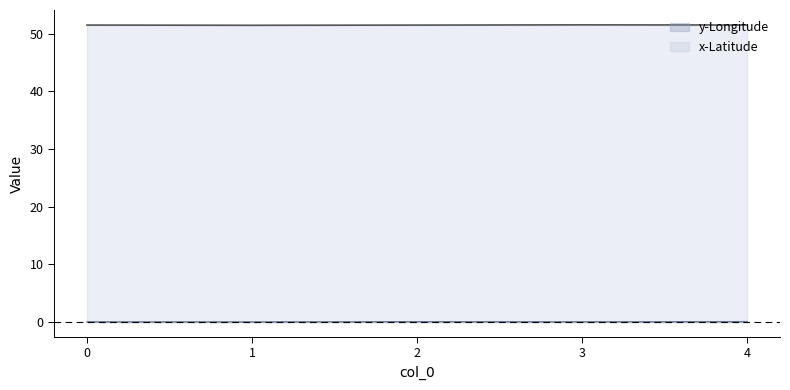

What is the greatest value displayed?

51.5